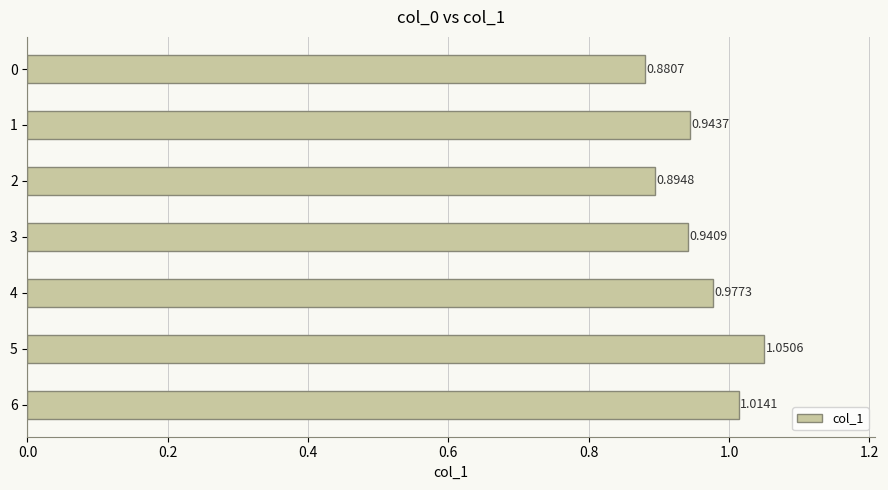

Which has a higher value, 6 or 3?

6